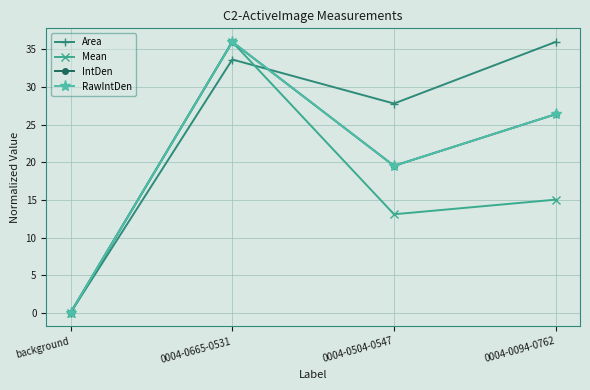

The Mean series shows -18.7 at background. True or false?

False